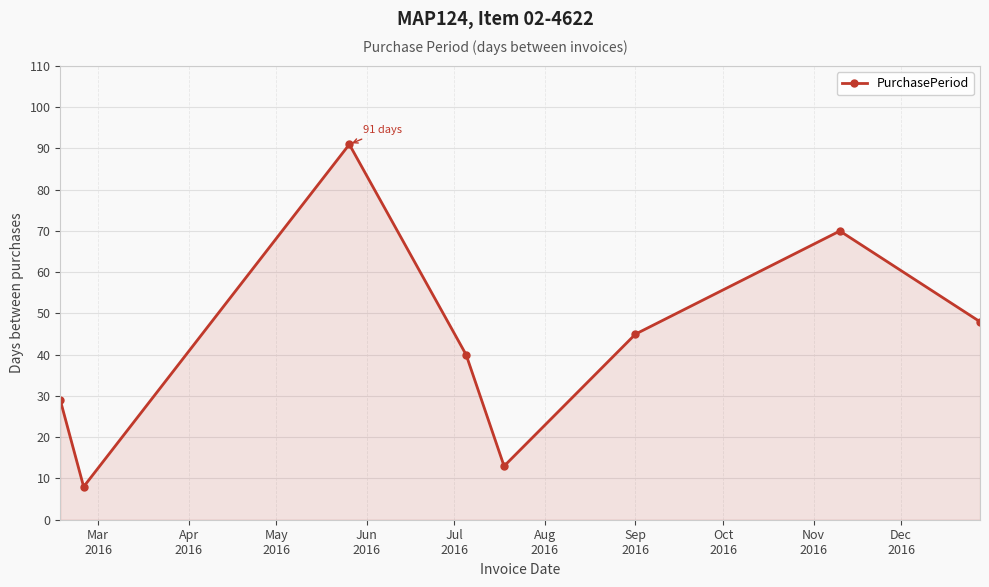

What is the maximum value shown in the chart?

91